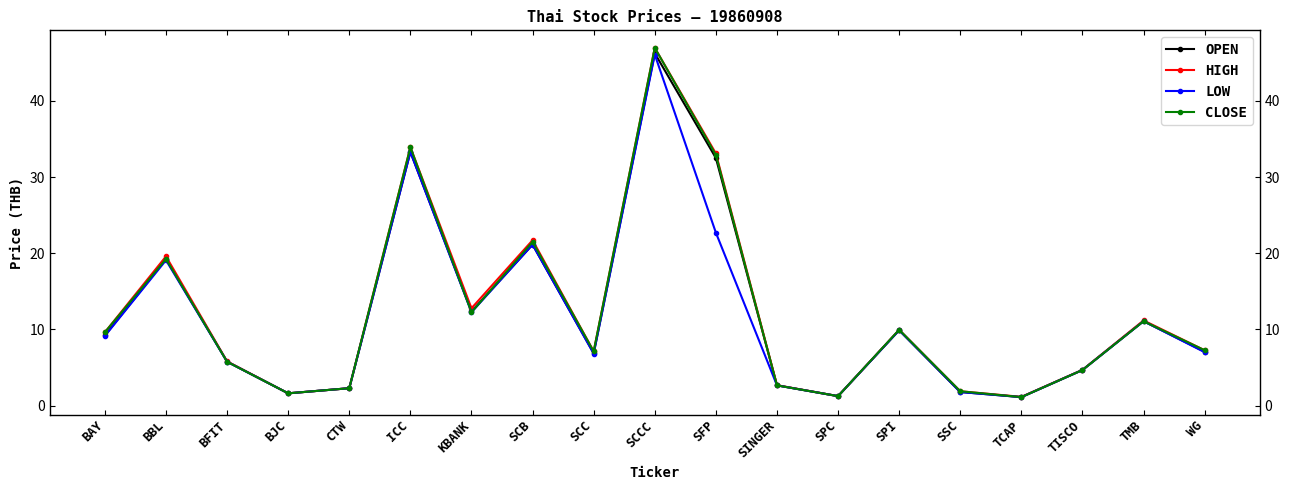

What is the sum of the CLOSE values at KBANK and TCAP?

13.4